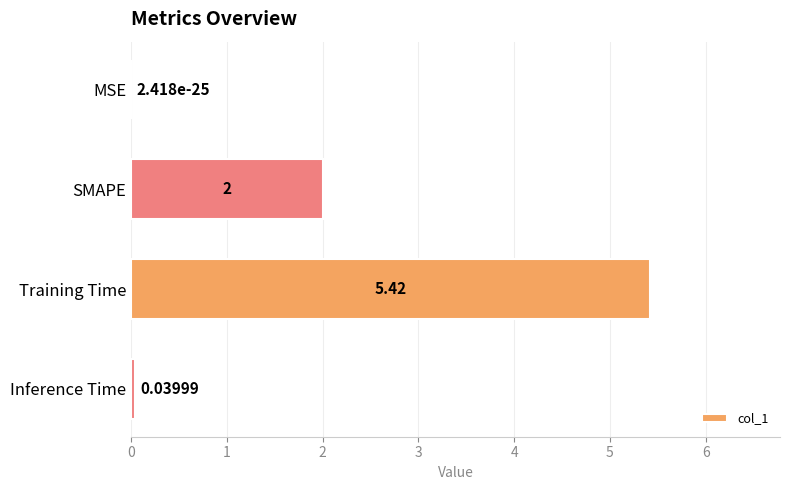

What is the ratio of the value at SMAPE to the value at Training Time?

0.4